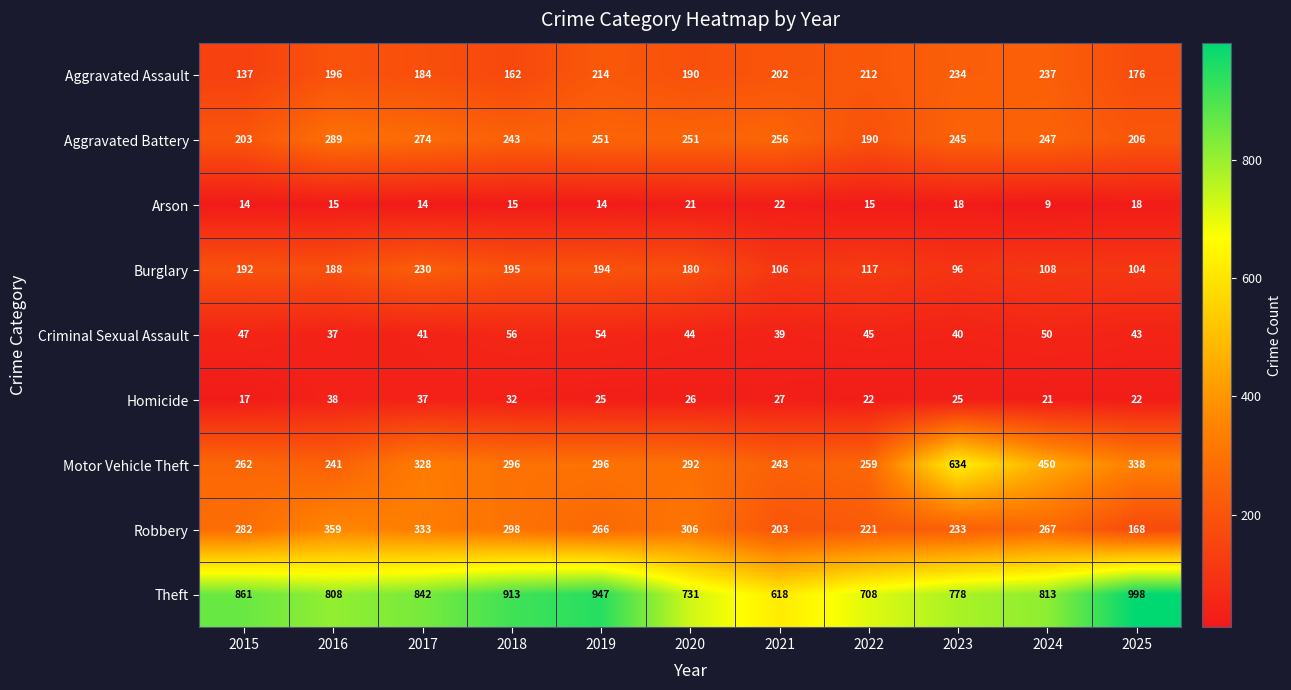

Which series has the widest spread of values?

Motor Vehicle Theft